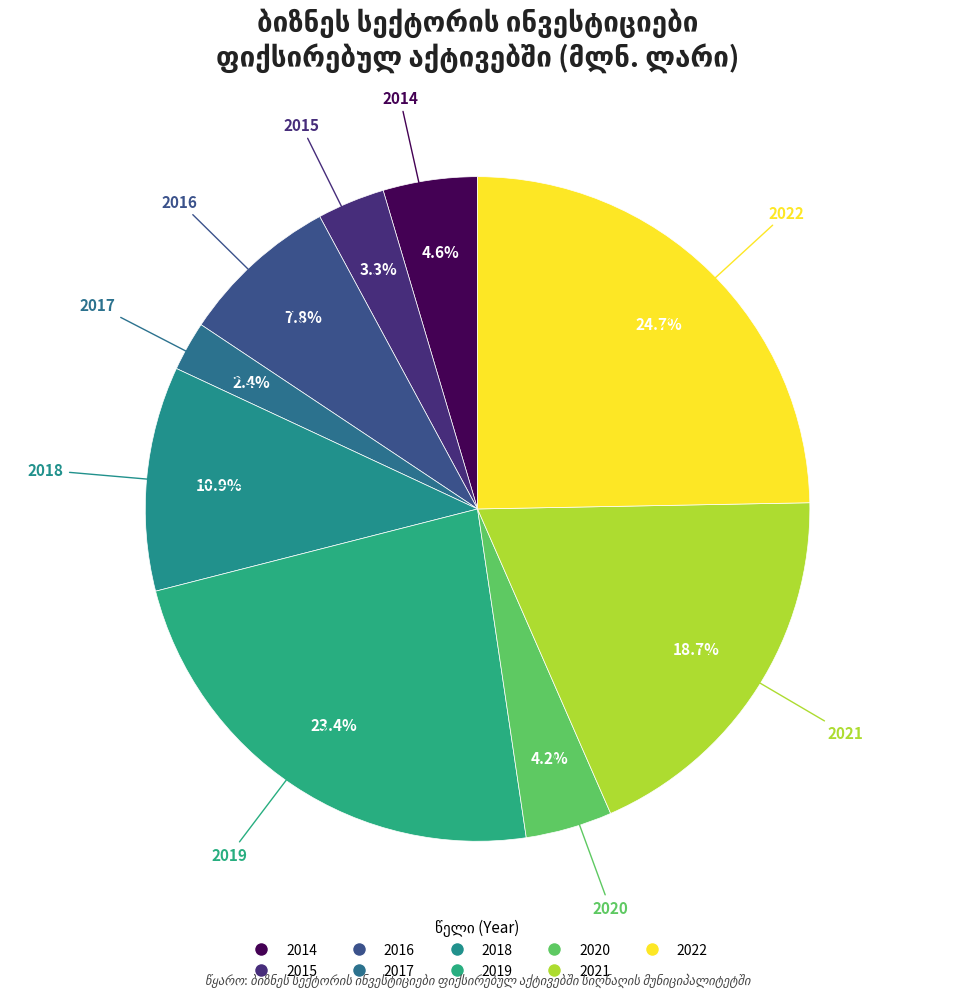

Does any single category account for the majority?

No